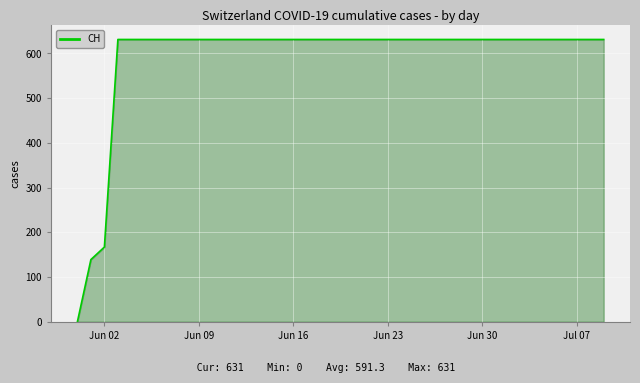

What is the difference between the maximum and minimum values?

631